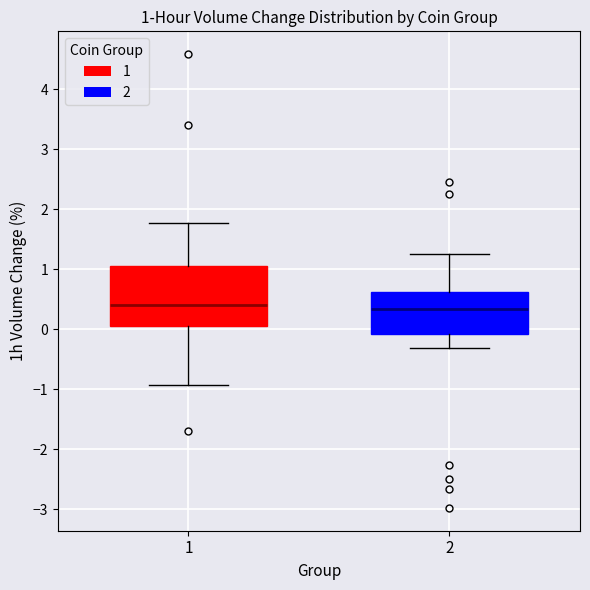

Comparing the boxes themselves (not the whiskers), which one is the tallest?

1